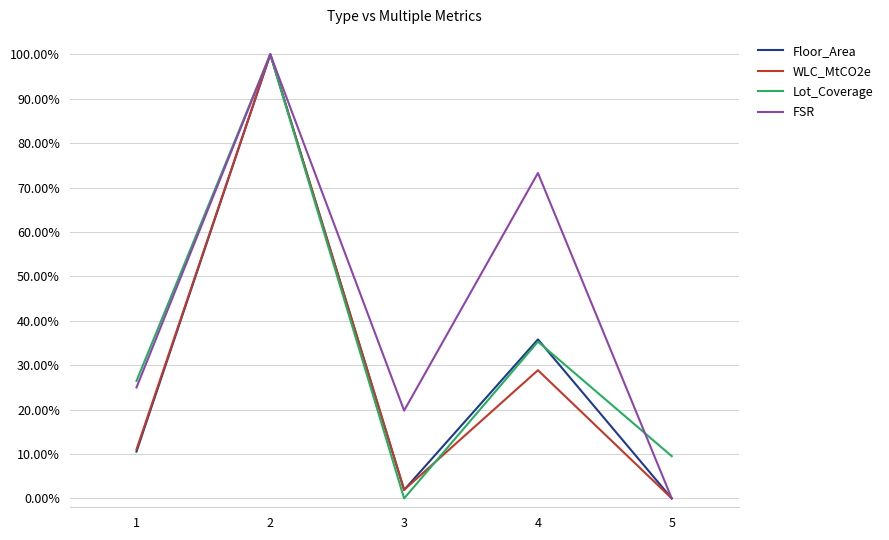

Is this an area chart (filled region under the line)?

No